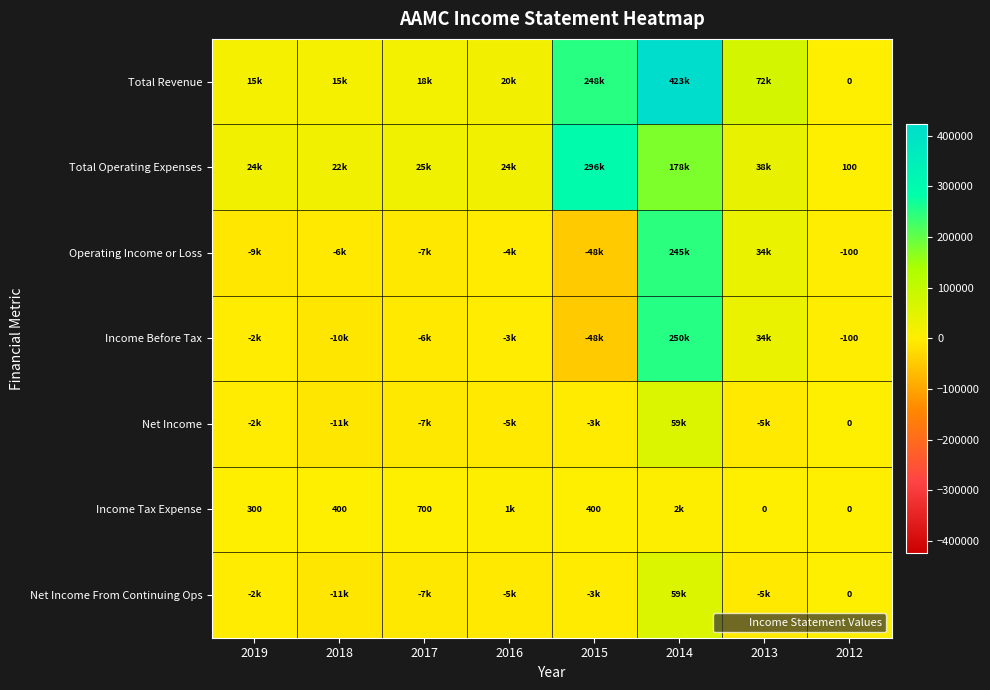

List the series in order of their peak value, highest first.

Total Revenue, Total Operating Expenses, Income Before Tax, Operating Income or Loss, Net Income, Net Income From Continuing Ops, Income Tax Expense